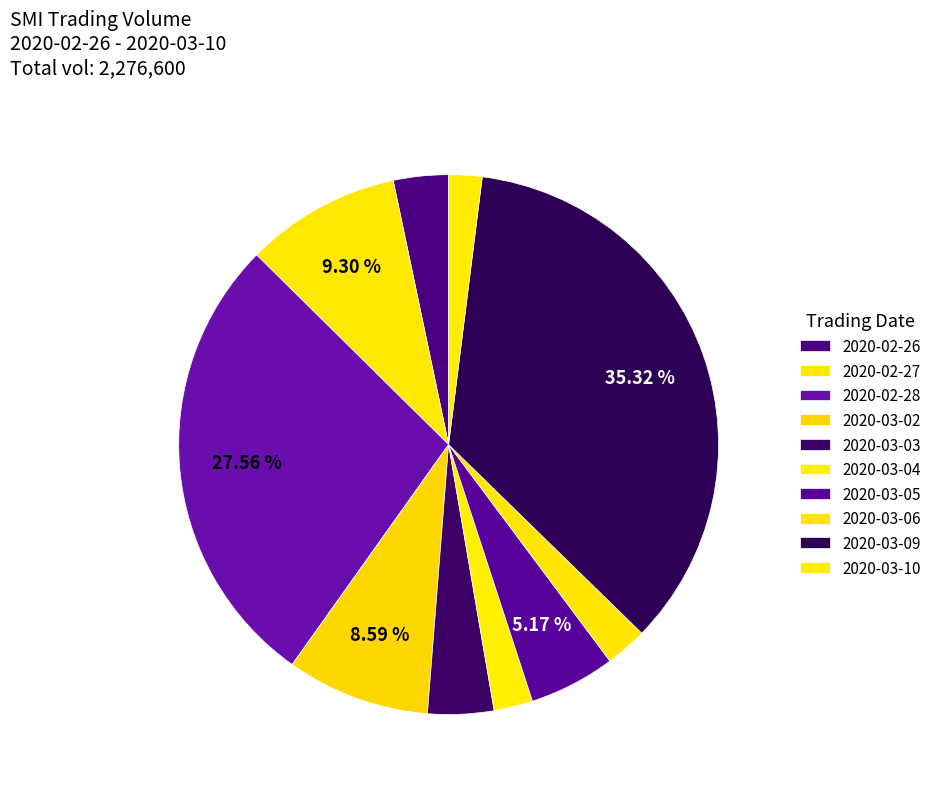

Which category has the smallest portion of the pie?

2020-03-10